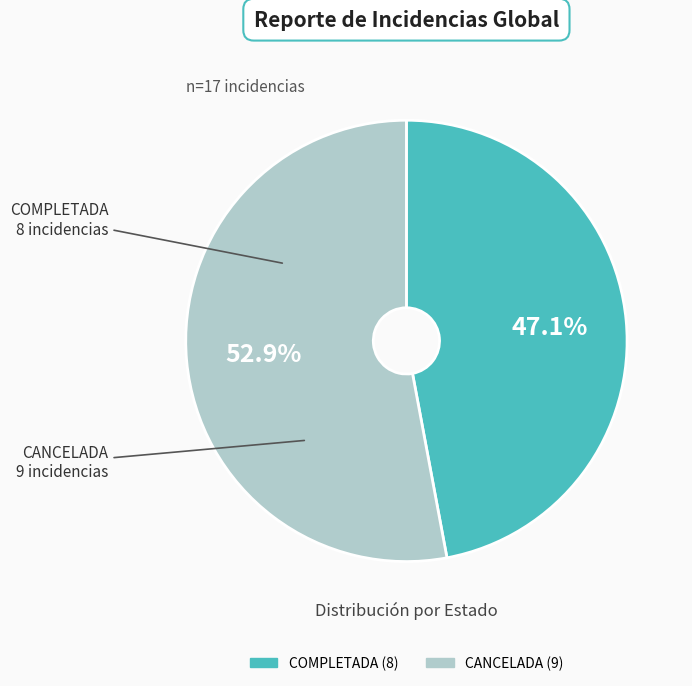

To the nearest percent, what is the difference between the COMPLETADA and CANCELADA slice percentages?

6%